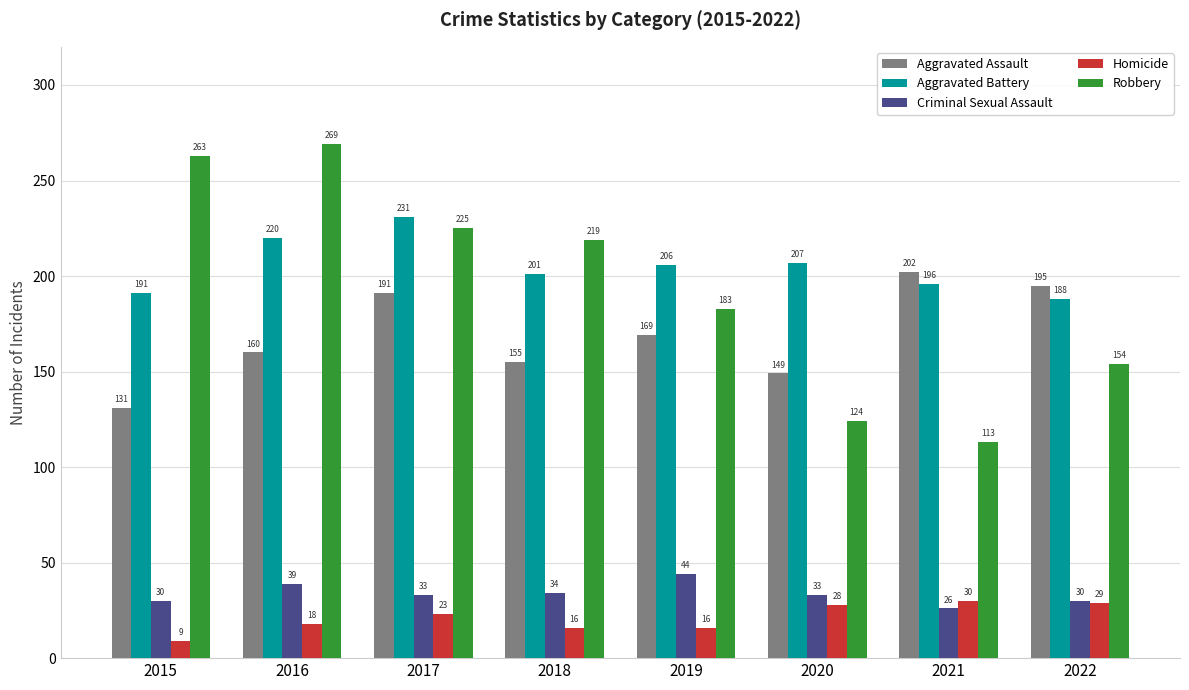

What is the total value across all series at 2016?

706